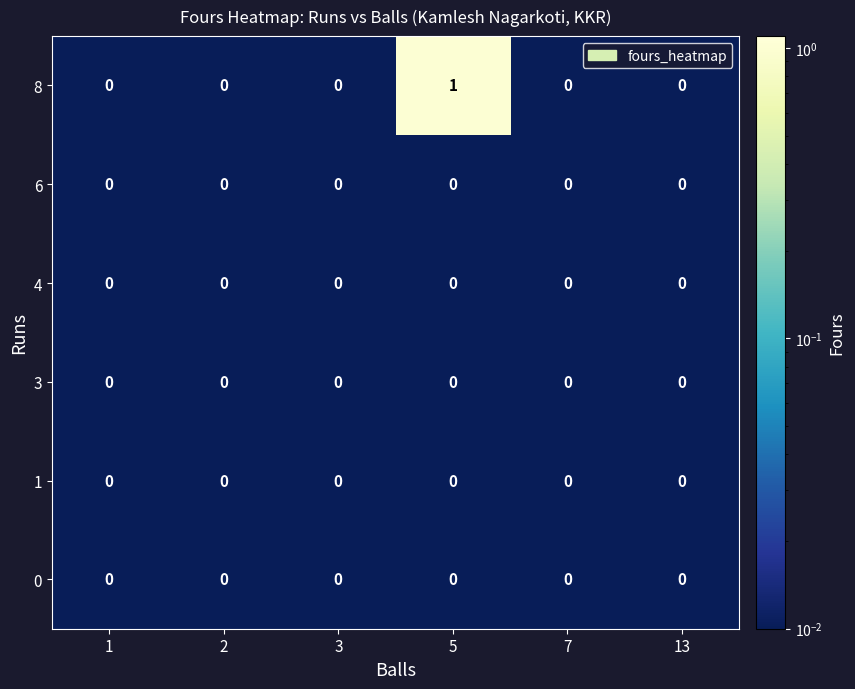

Which series has the largest total across all categories?

8